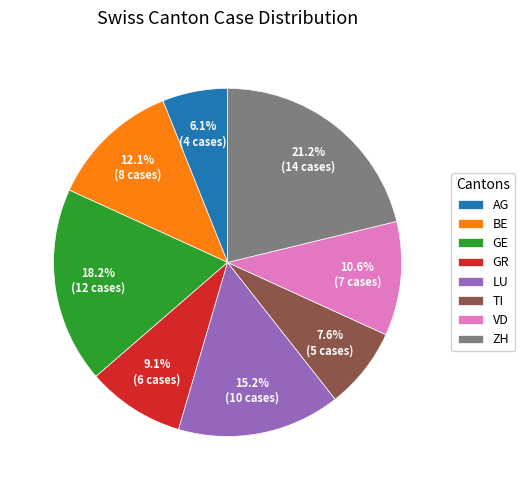

Between GR and VD, which is larger?

VD